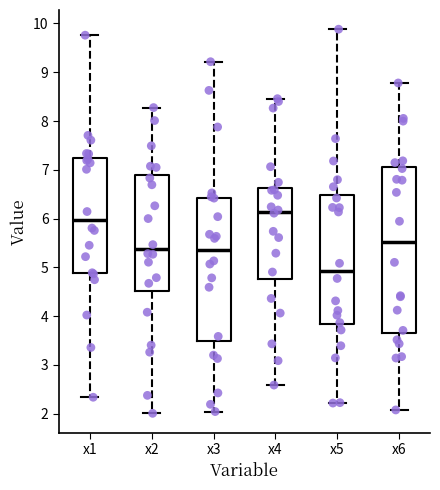

Where is the lower edge of the box for x2 on the y-axis? The values are not printed on the chart, so give them approximately, as read against the axis.

4.5